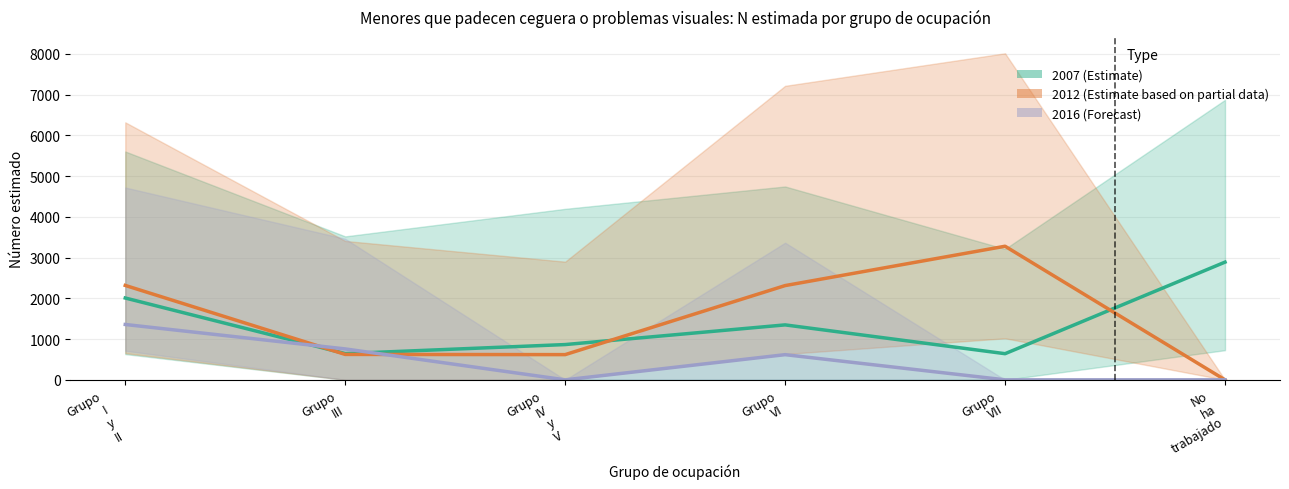

Which series changed the most between Grupo
I
y
II and Grupo
IV
y
V?

2012 (Estimate based on partial data)